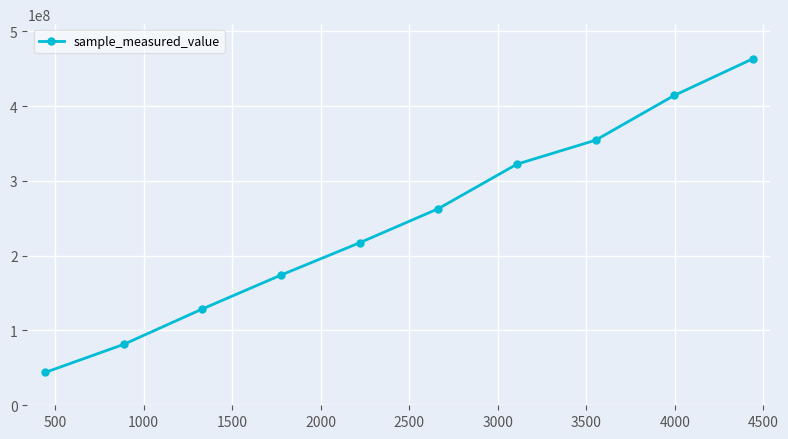

How many data points does each series have?

10